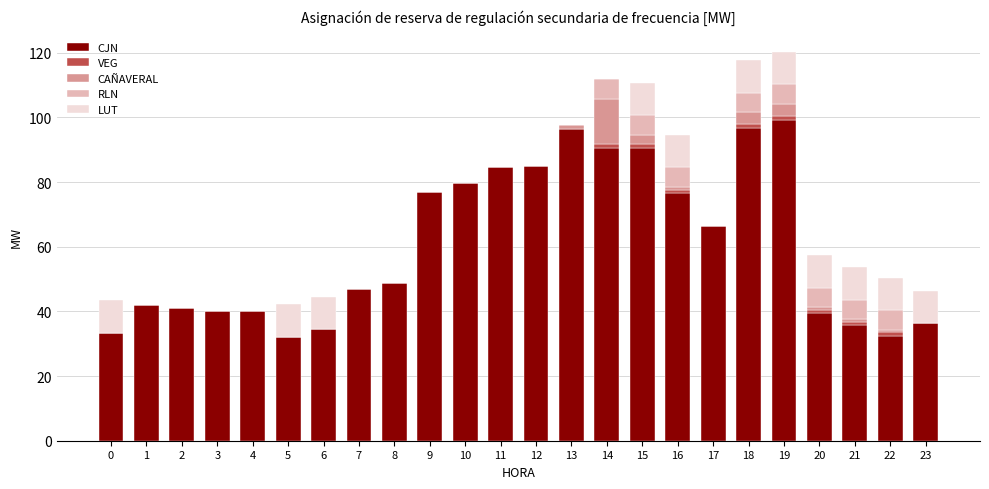

Count the number of data series in this chart.

5